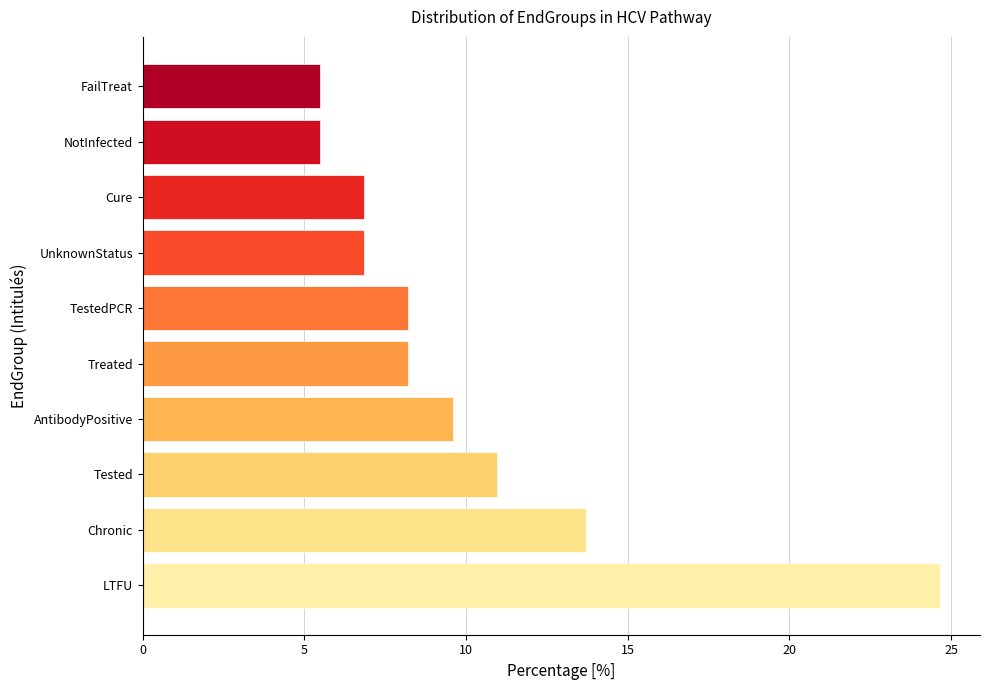

What is the difference between the maximum and minimum values?

19.2